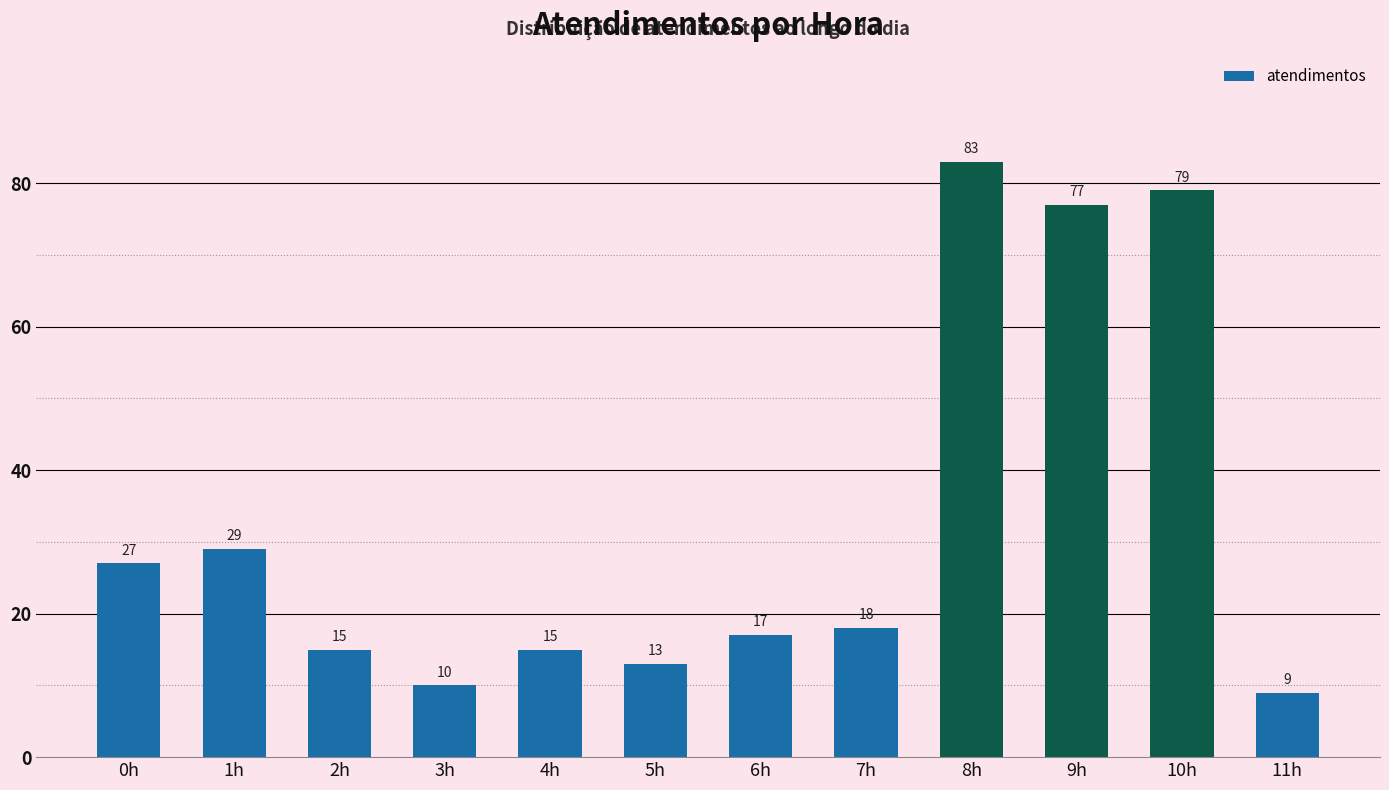

What is the change in value from 0h to 4h?

-12